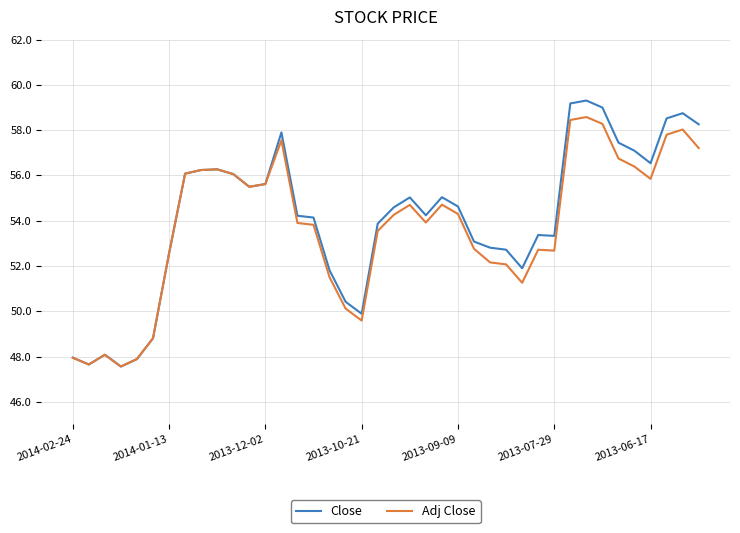

List the series in order of their peak value, lowest first.

Adj Close, Close